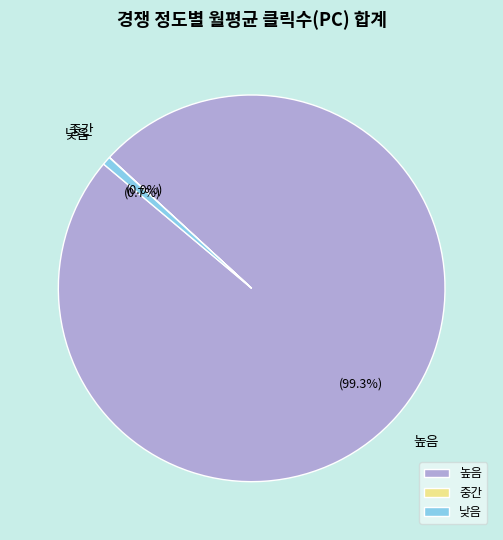

To the nearest percent, what is the difference between the largest and smallest slice percentages?

99%